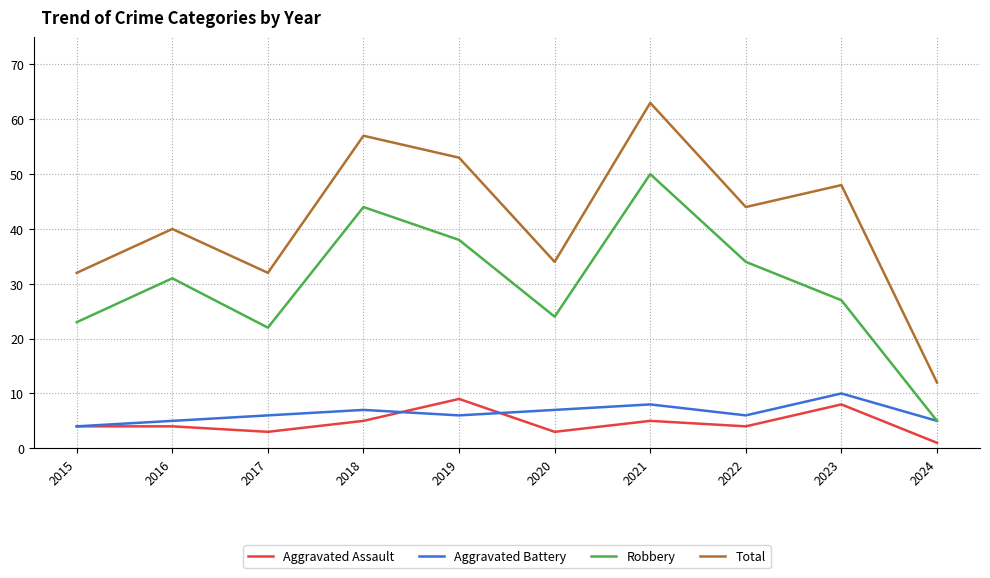

Which series has the largest range (max minus min)?

Total